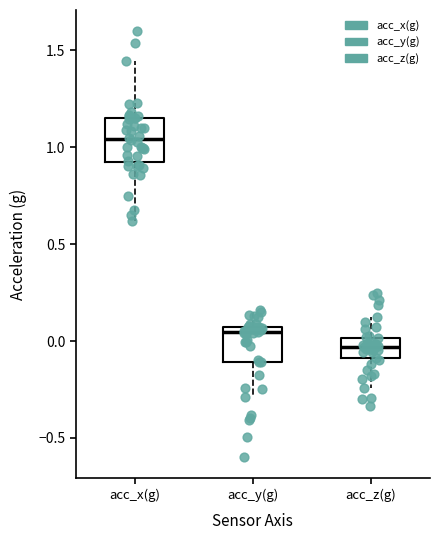

Reading left to right, read every box against the y-axis: the position of its median line, the range the box covers, and the ends of its whiskers. The values are not printed on the chart, so give them approximately, as read against the axis.

acc_x(g): median 1.05, box 0.90 to 1.15, whiskers 0.60 to 1.45
acc_y(g): median 0.05 (just below the box's upper edge), box -0.10 to 0.05, whiskers -0.30 to 0.15
acc_z(g): median -0.05, box -0.10 to 0.00, whiskers -0.25 to 0.15